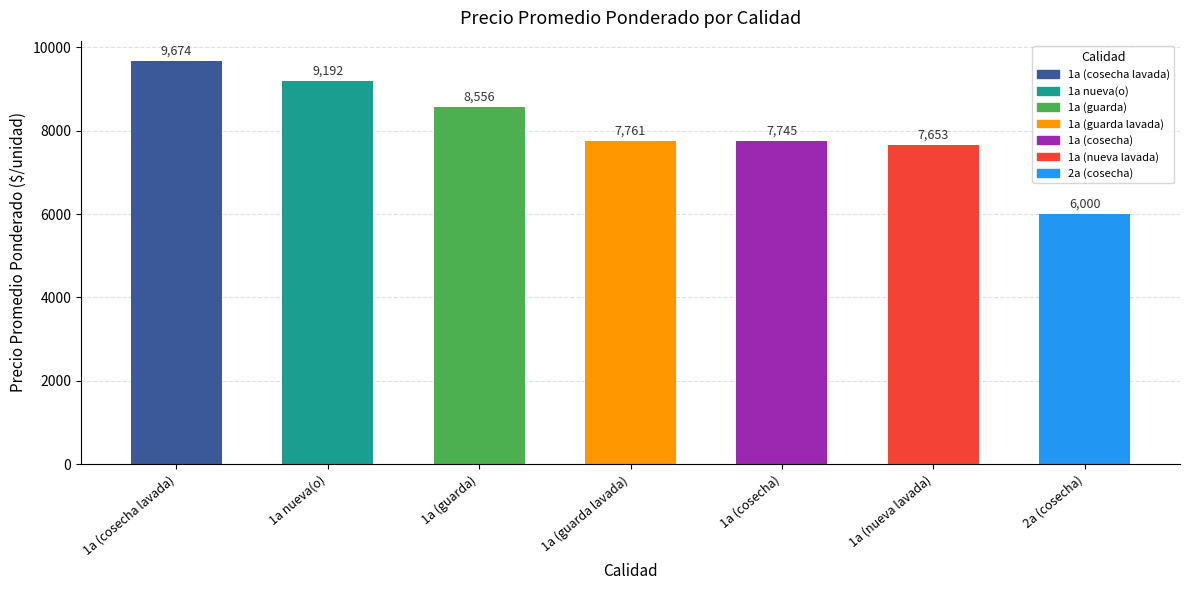

How many bars are there in total?

7